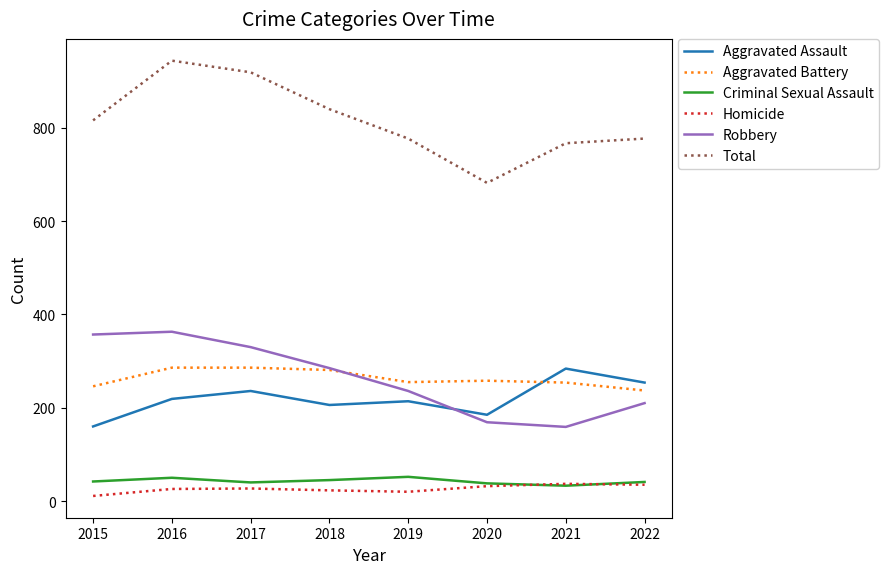

What is the difference between the Aggravated Assault values at 2019 and 2021?

70